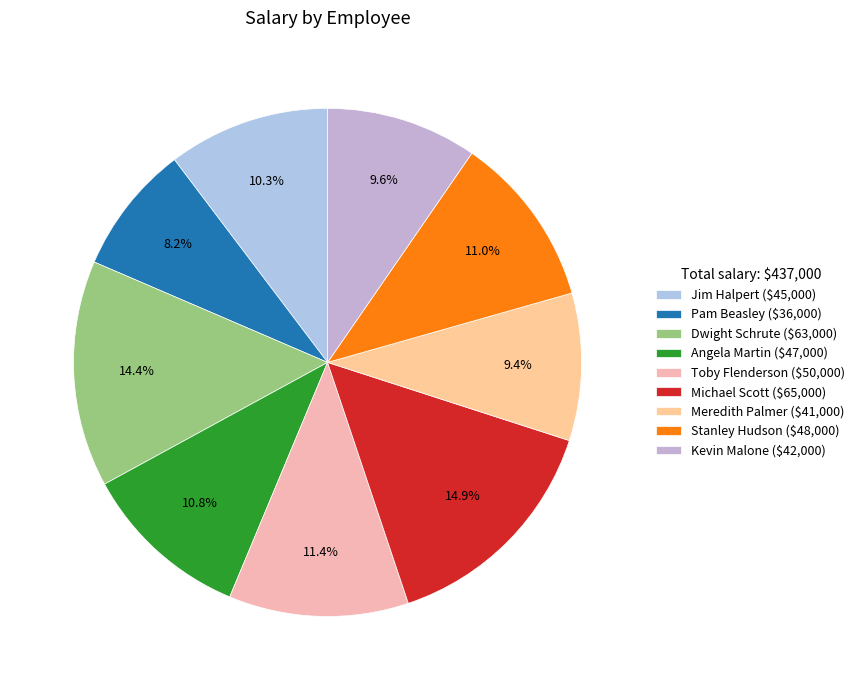

Which category has the smallest portion of the pie?

Pam Beasley